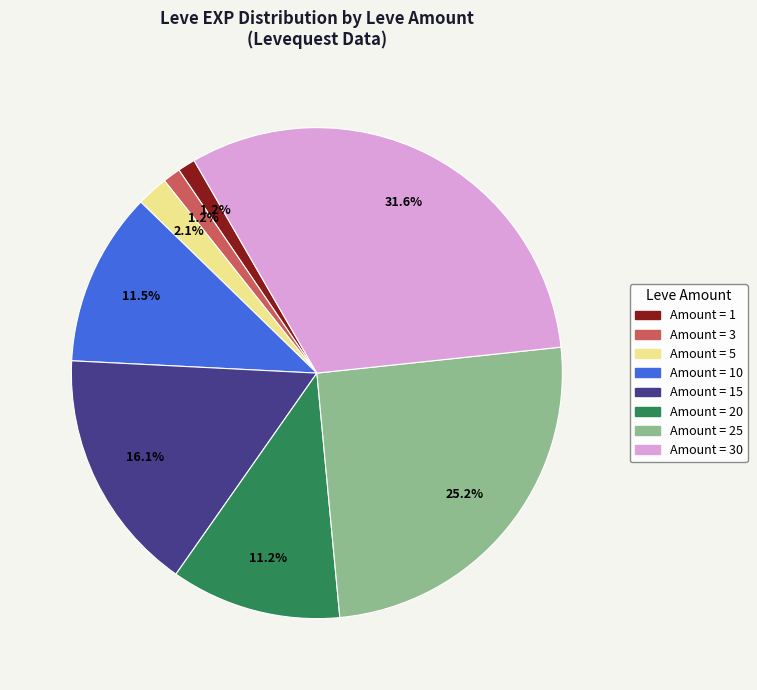

Does any single category account for the majority?

No